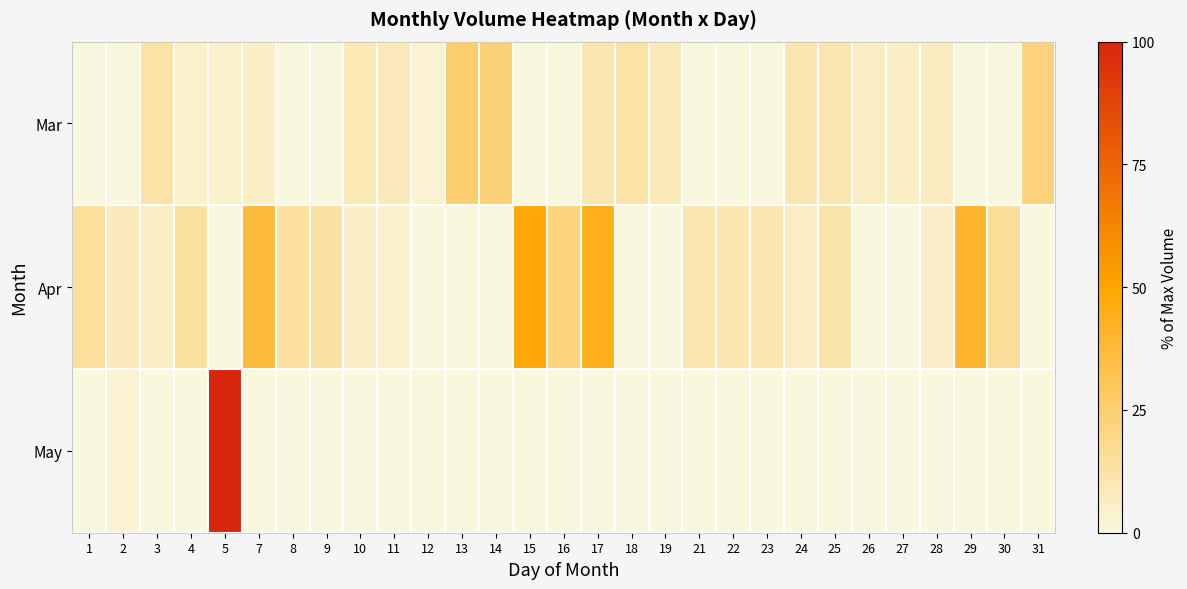

Which series has the widest spread of values?

May